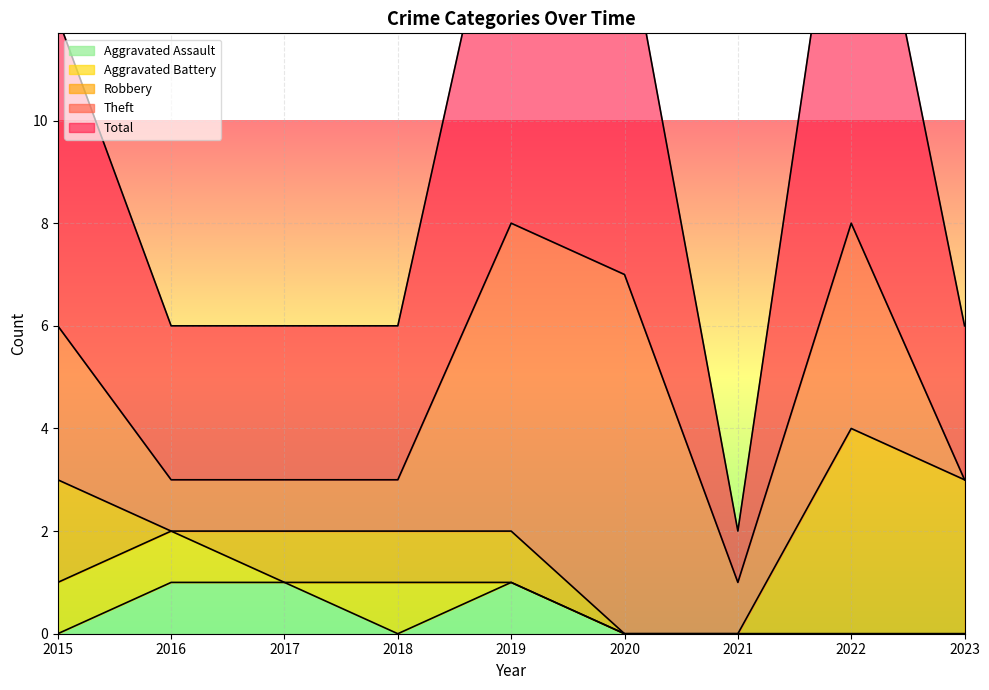

The Aggravated Assault series shows -1 at 2022. True or false?

False